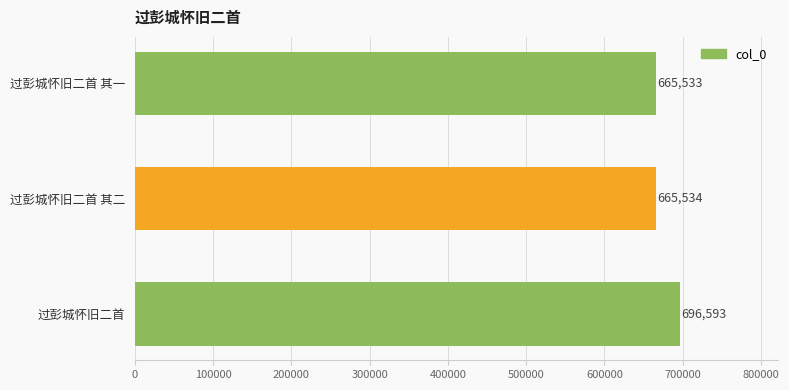

The value at 过彭城怀旧二首 is 696593. True or false?

True